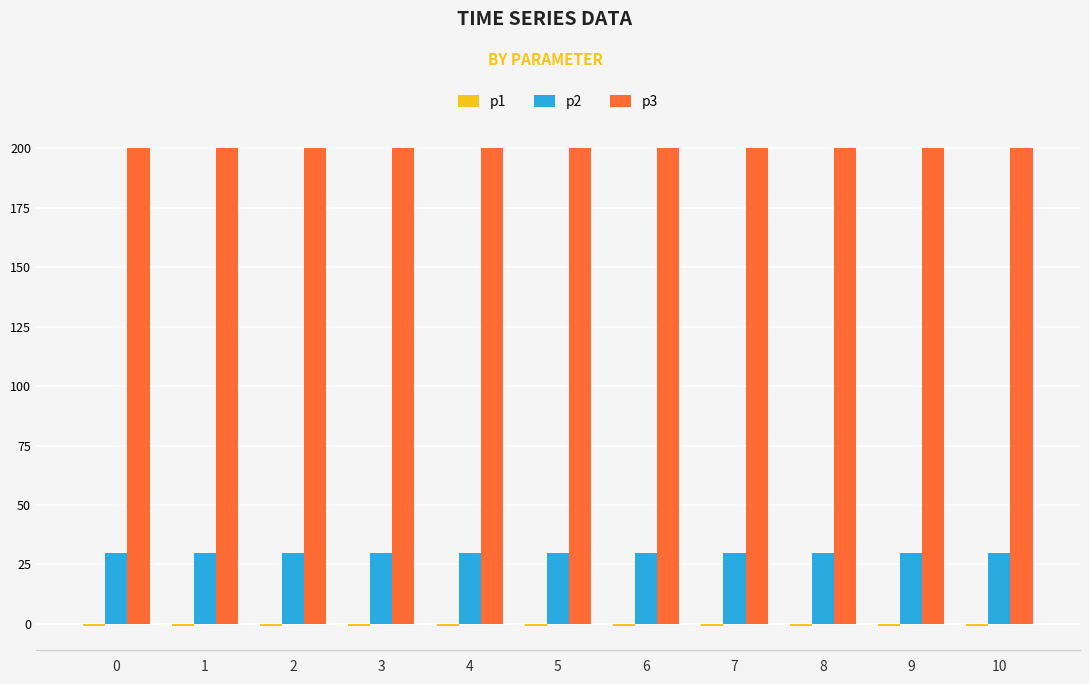

What is the greatest value displayed?

200